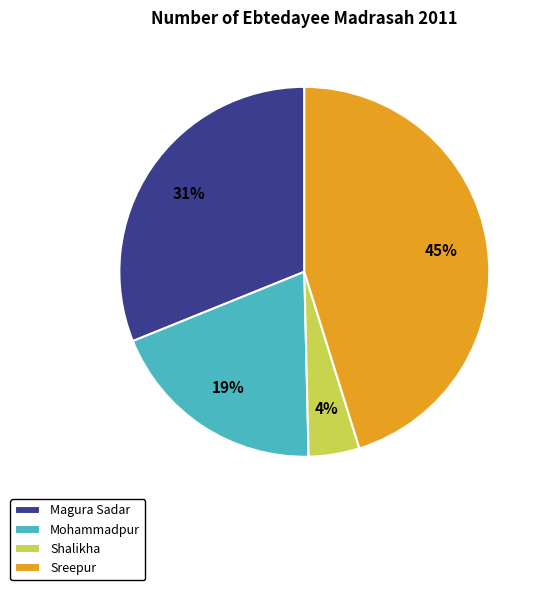

Which category has the biggest portion of the pie?

Sreepur